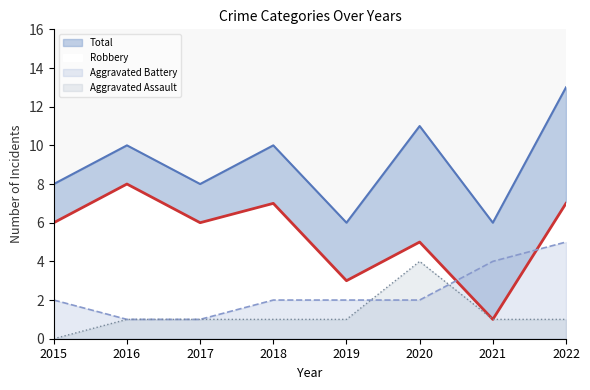

True or false: Aggravated Battery has more than 0 interior local peaks.

False